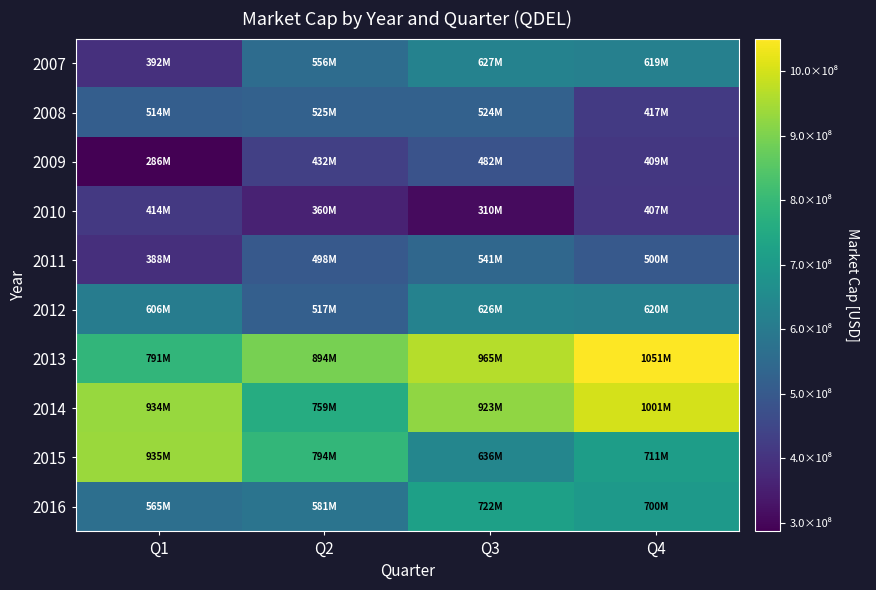

At how many categories does at least one series exceed 1028142217?

1